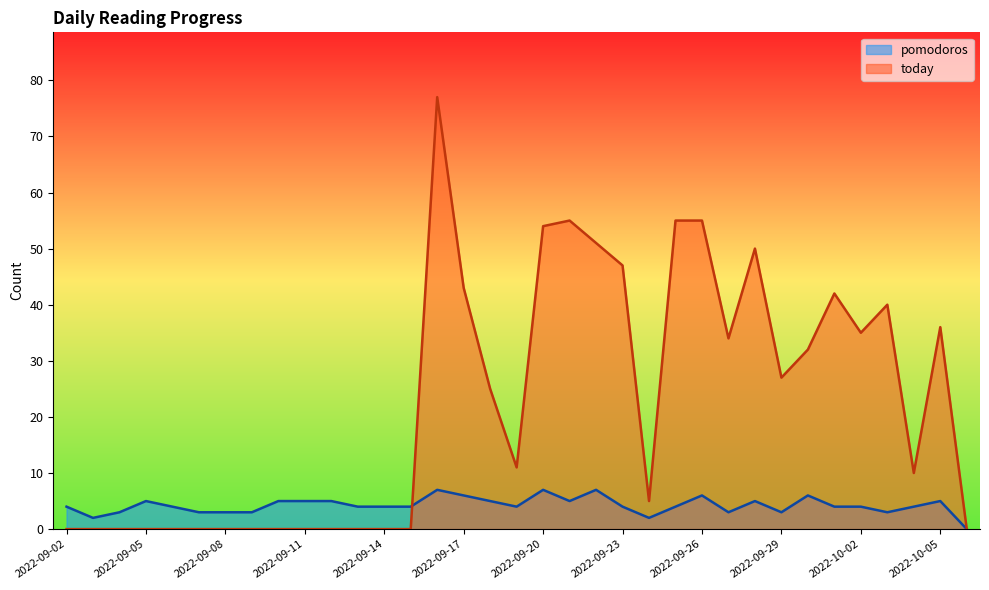

What position from the right is 2022-09-28?

9